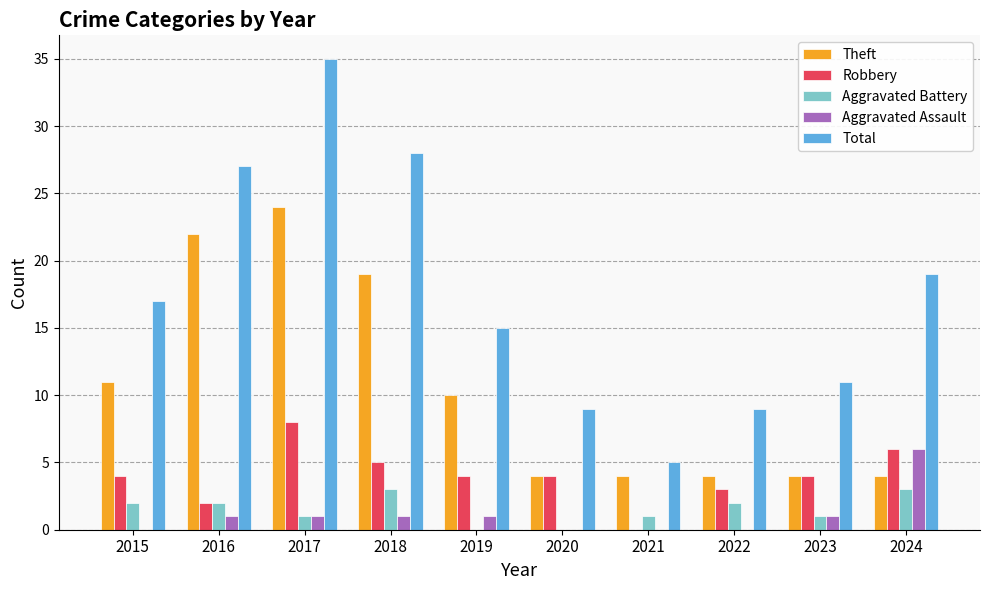

What is the sum of the Aggravated Assault values at 2022 and 2016?

1